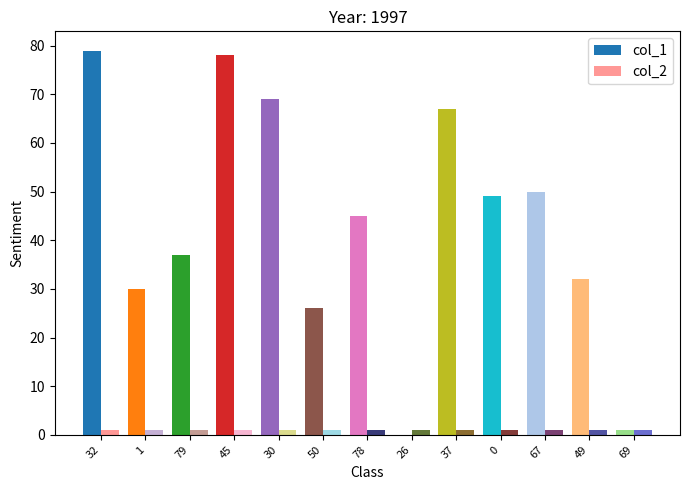

At how many categories does at least one series exceed 35?

8